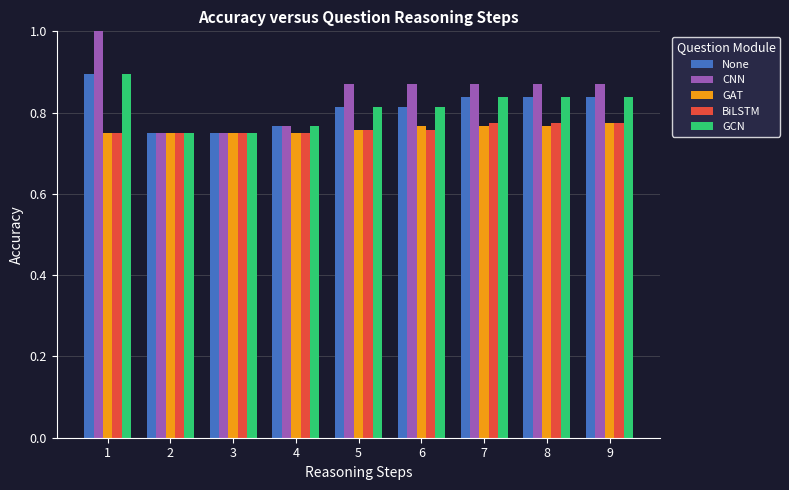

What are all the series names shown in the legend?

None, CNN, GAT, BiLSTM, GCN